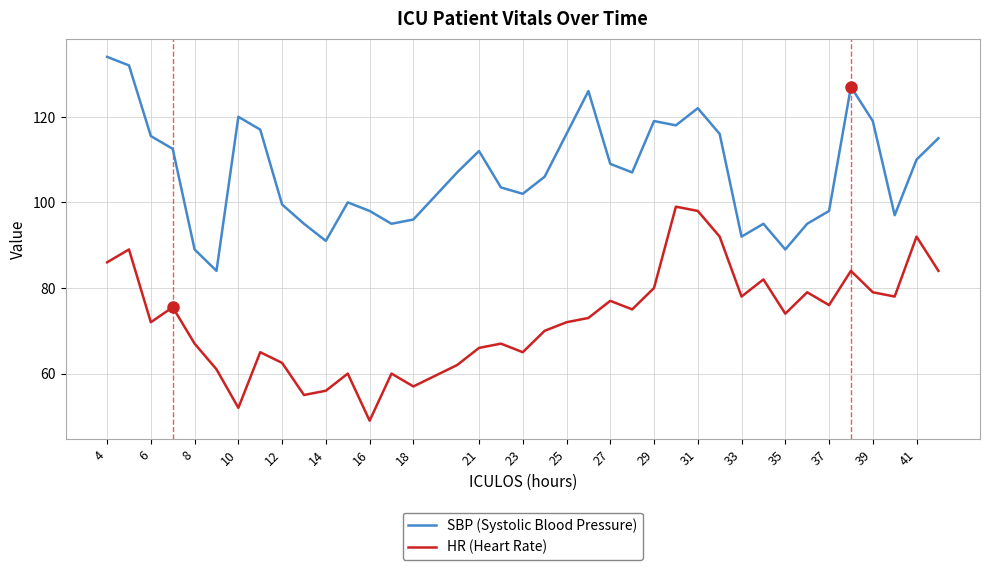

Which series has the largest total across all categories?

SBP (Systolic Blood Pressure)